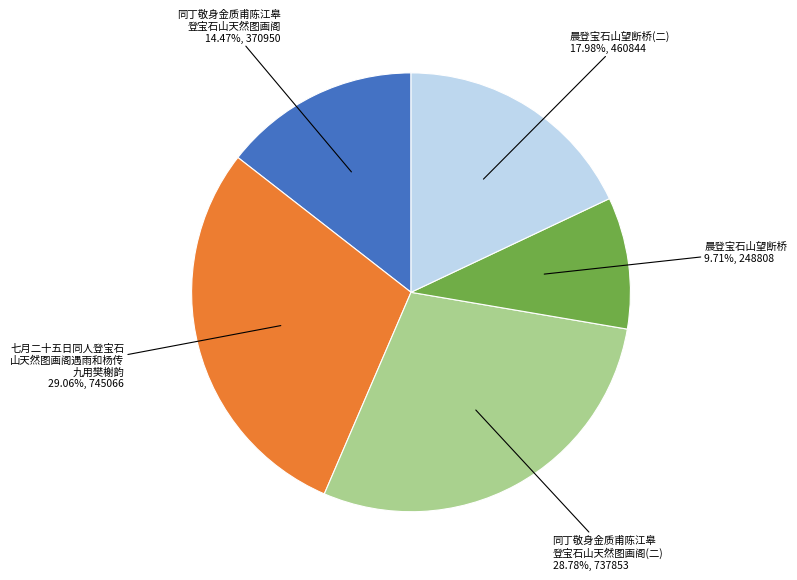

Does any single category account for the majority?

No